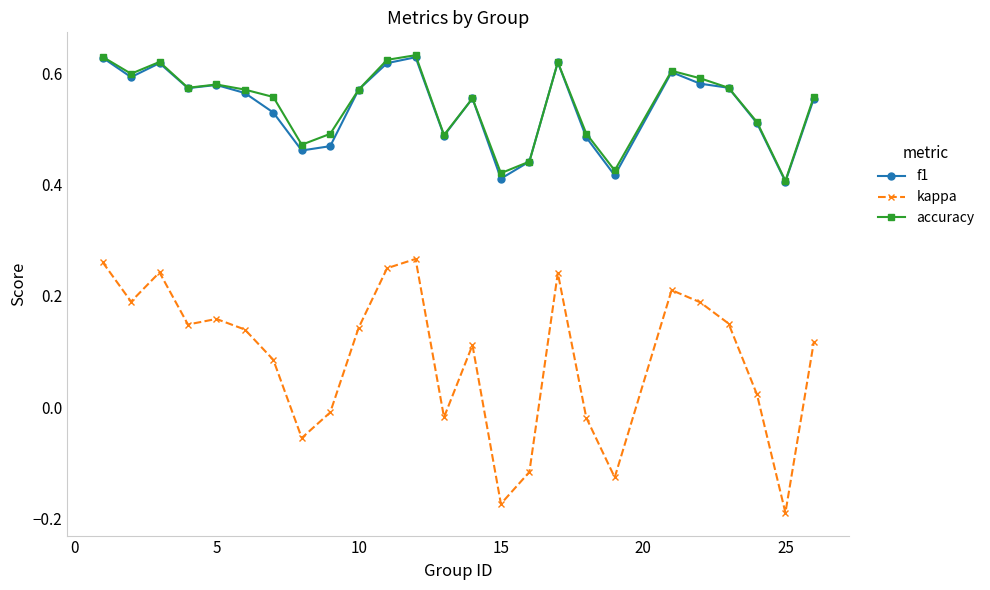

At how many categories does at least one series exceed 0?

25